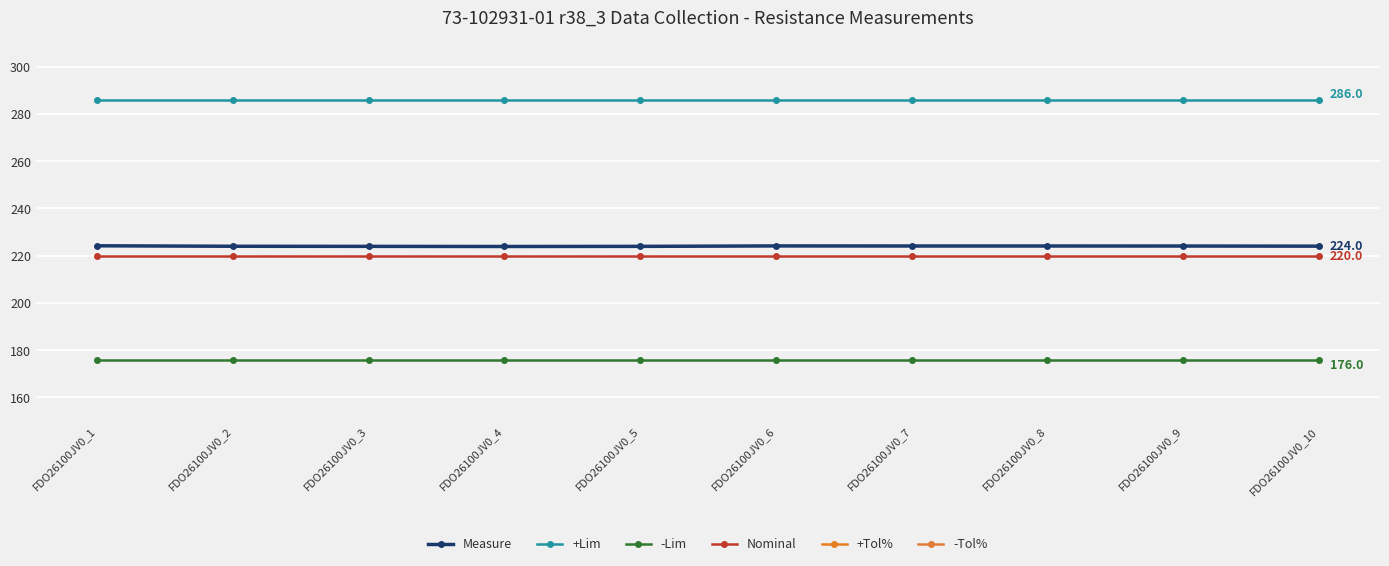

Which series changed the most between FDO26100JV0_7 and FDO26100JV0_8?

Measure